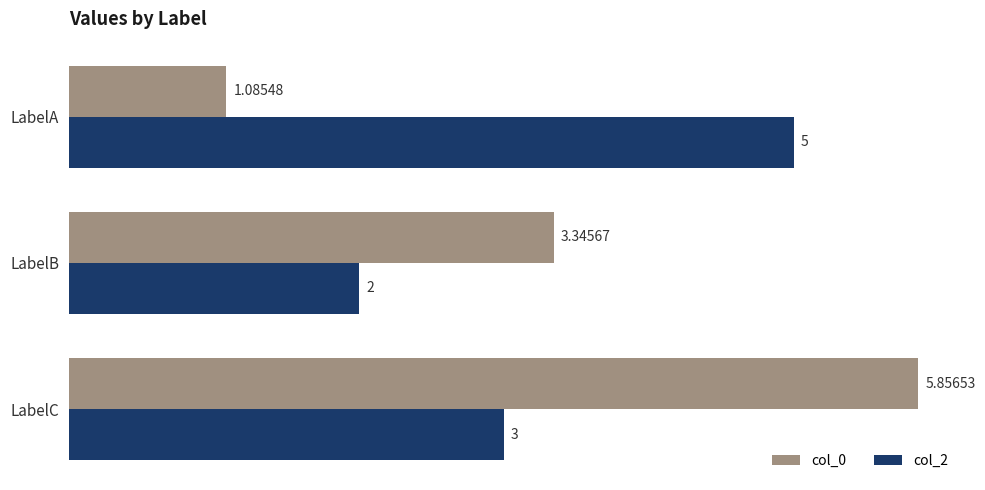

At which label is col_0 closest to 3?

LabelB